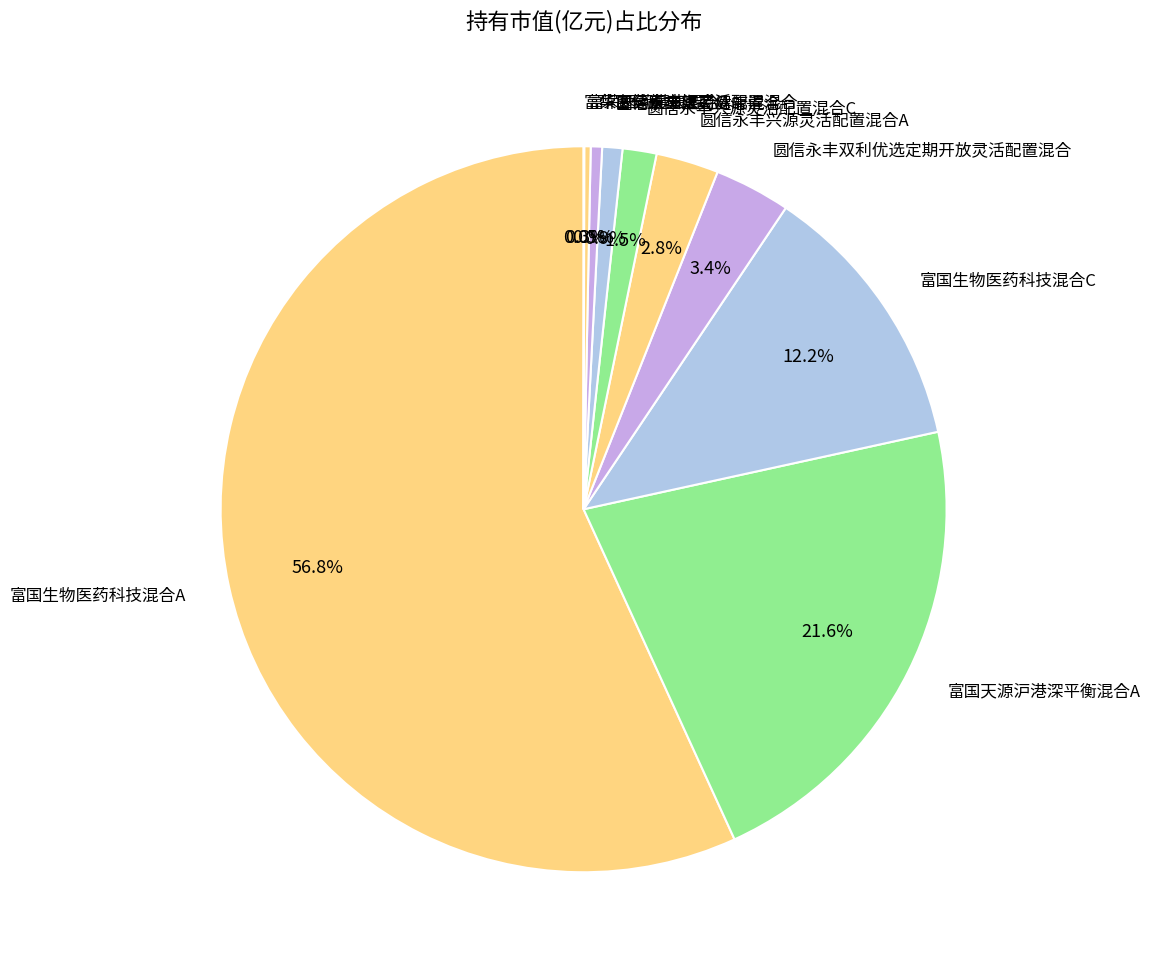

Does any single category account for the majority?

Yes